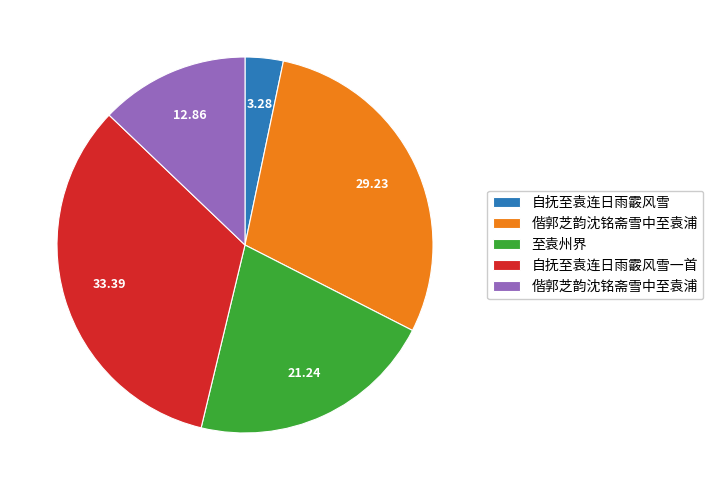

Is there any slice that represents more than half of the pie?

No